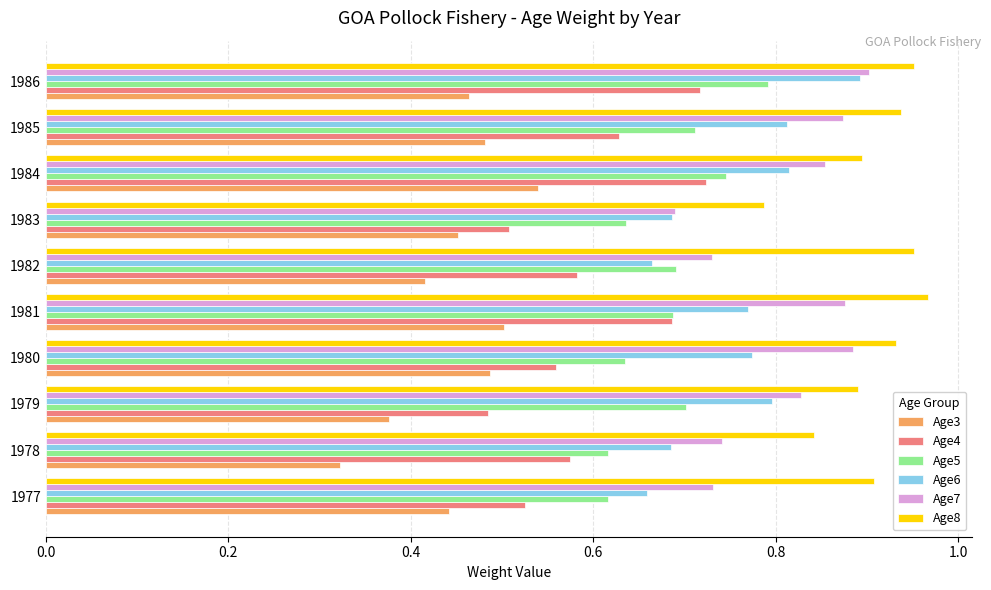

At which label does Age5 reach its peak?

1986